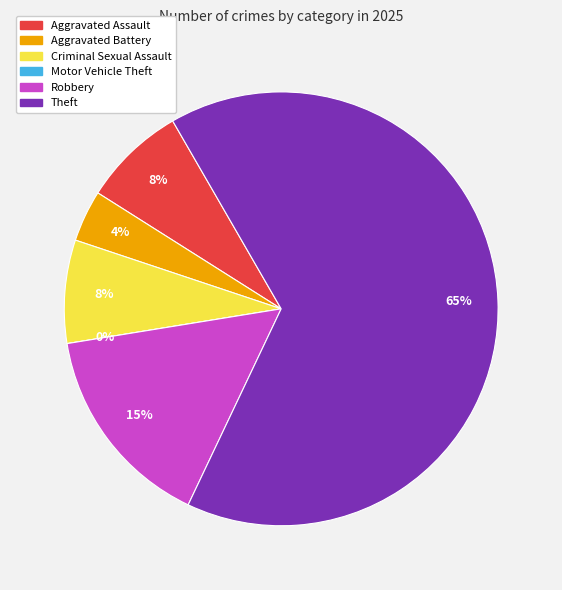

To the nearest percent, what is the average slice percentage?

17%